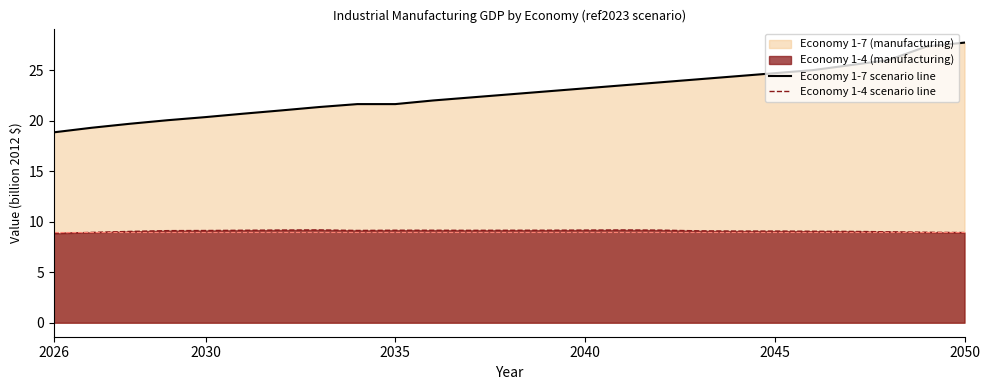

What is the minimum value shown in the chart?

8.8